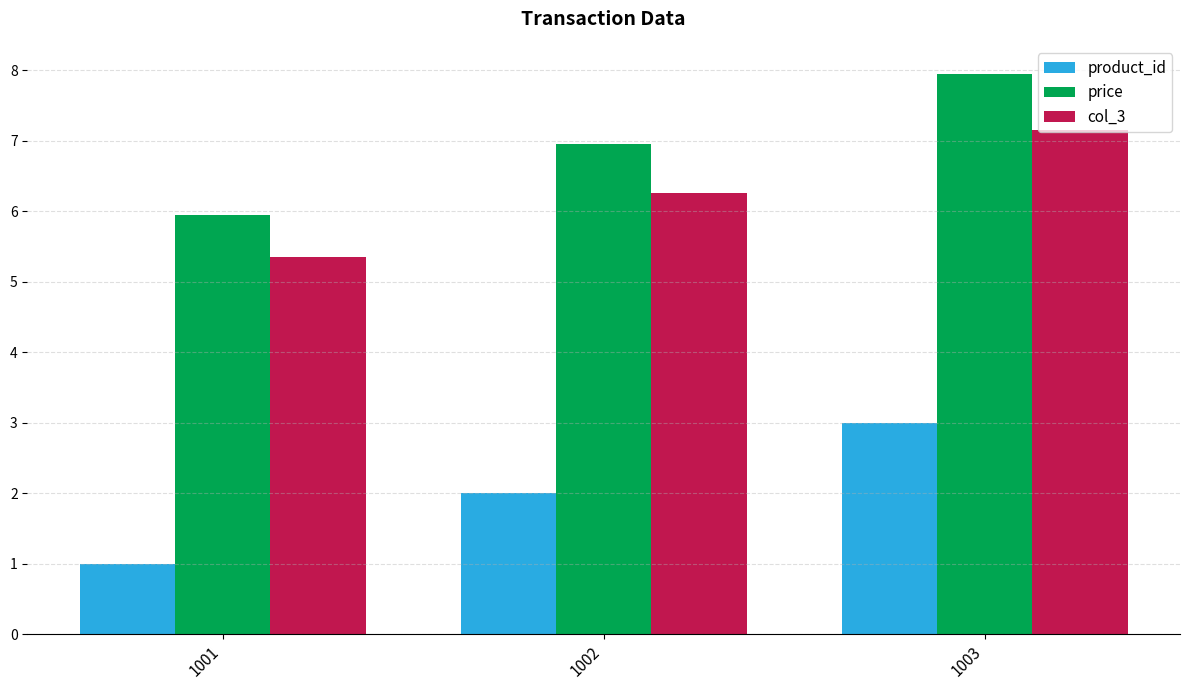

The value of price at 1003 is 14.0. True or false?

False